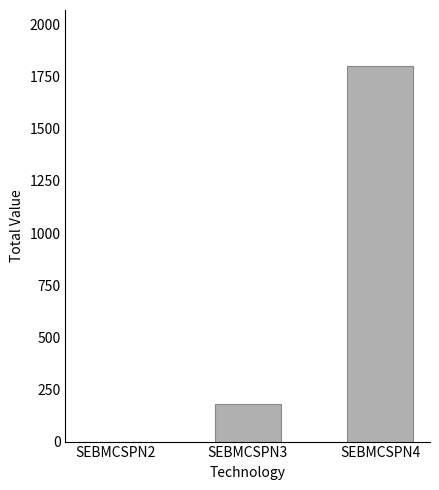

What is the change in value from SEBMCSPN3 to SEBMCSPN4?

+1620